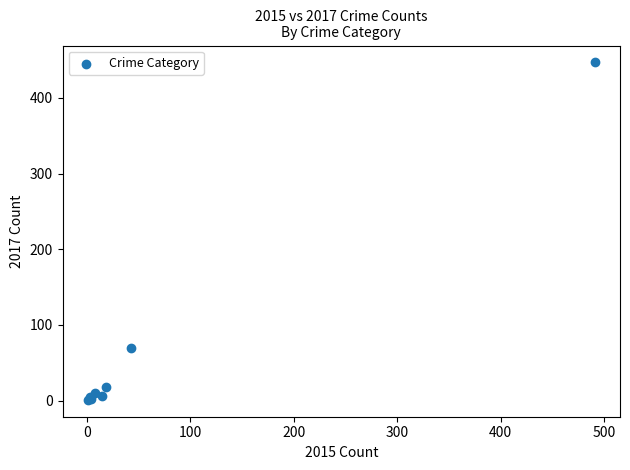

What Y value in the scatter plot is closest to 224?

69